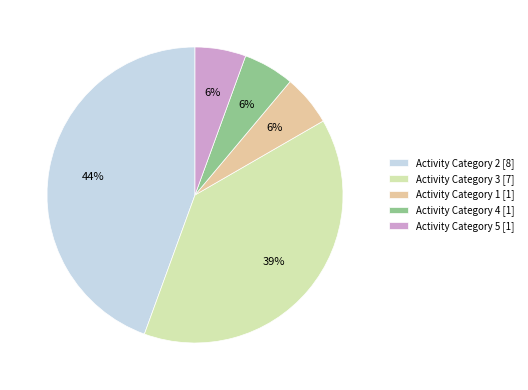

Do Activity Category 3 [7] and Activity Category 4 [1] together represent more than half of the pie?

No